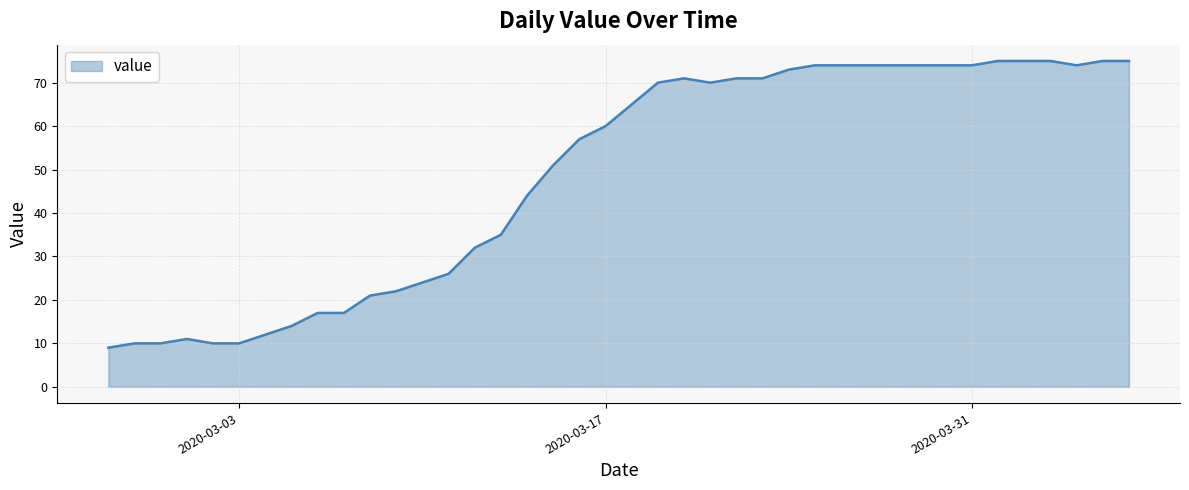

What is the difference between the maximum and minimum values?

66